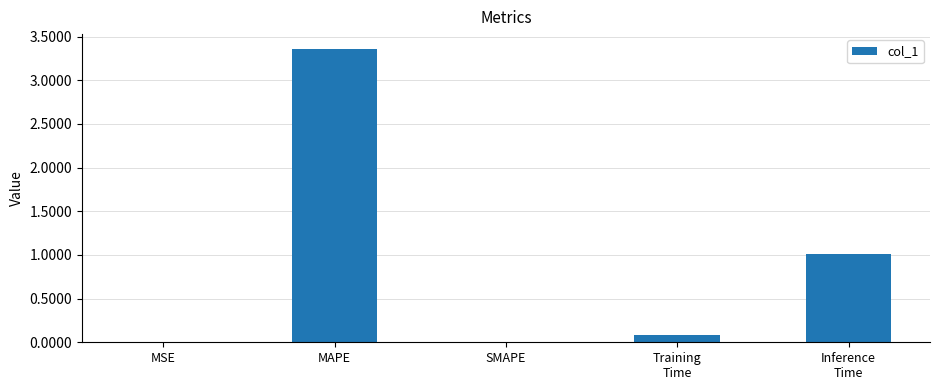

What is the sum of all values?

4.4